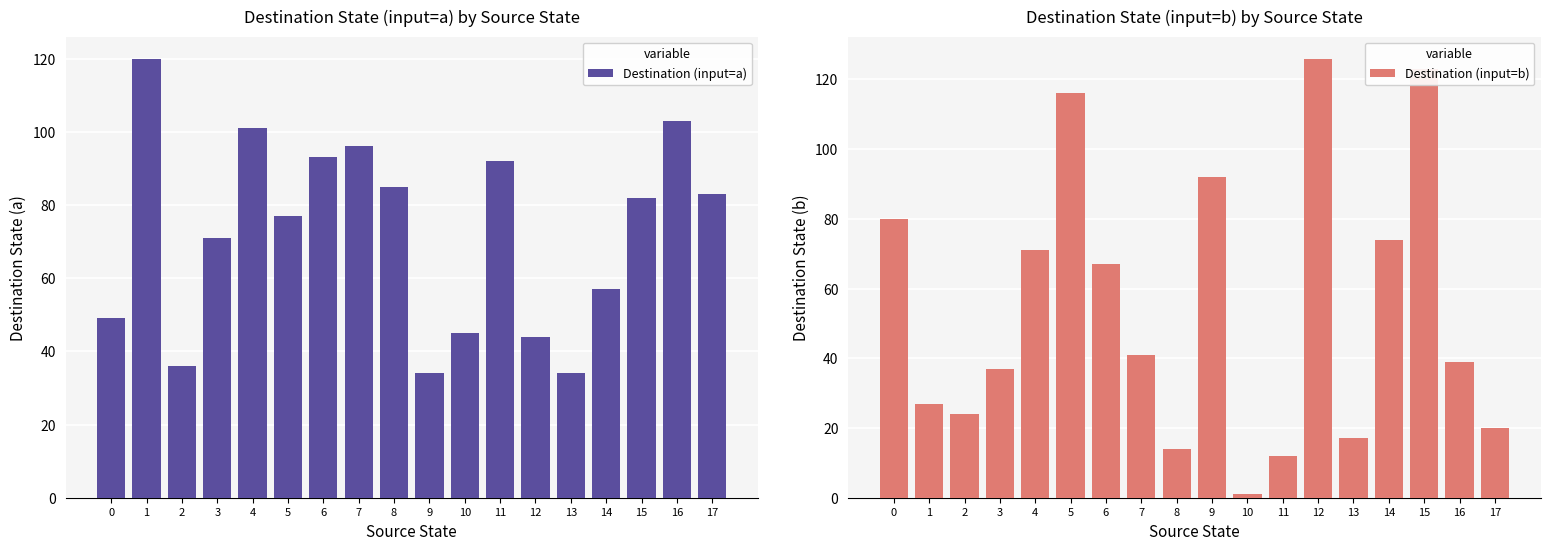

Count the number of data series in this chart.

2